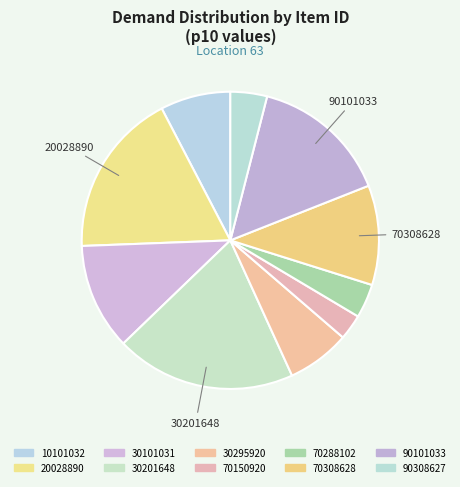

Count the number of slices in the pie.

10